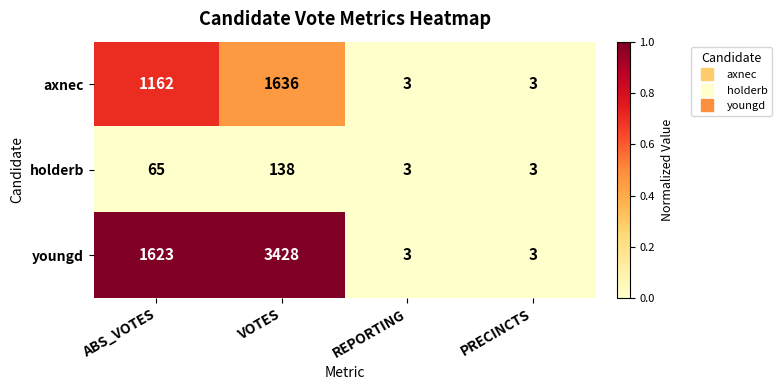

Reading left to right, list all the values displayed in this chart.

axnec: ABS_VOTES=1162	VOTES=1636	REPORTING=3	PRECINCTS=3
holderb: ABS_VOTES=65	VOTES=138	REPORTING=3	PRECINCTS=3
youngd: ABS_VOTES=1623	VOTES=3428	REPORTING=3	PRECINCTS=3